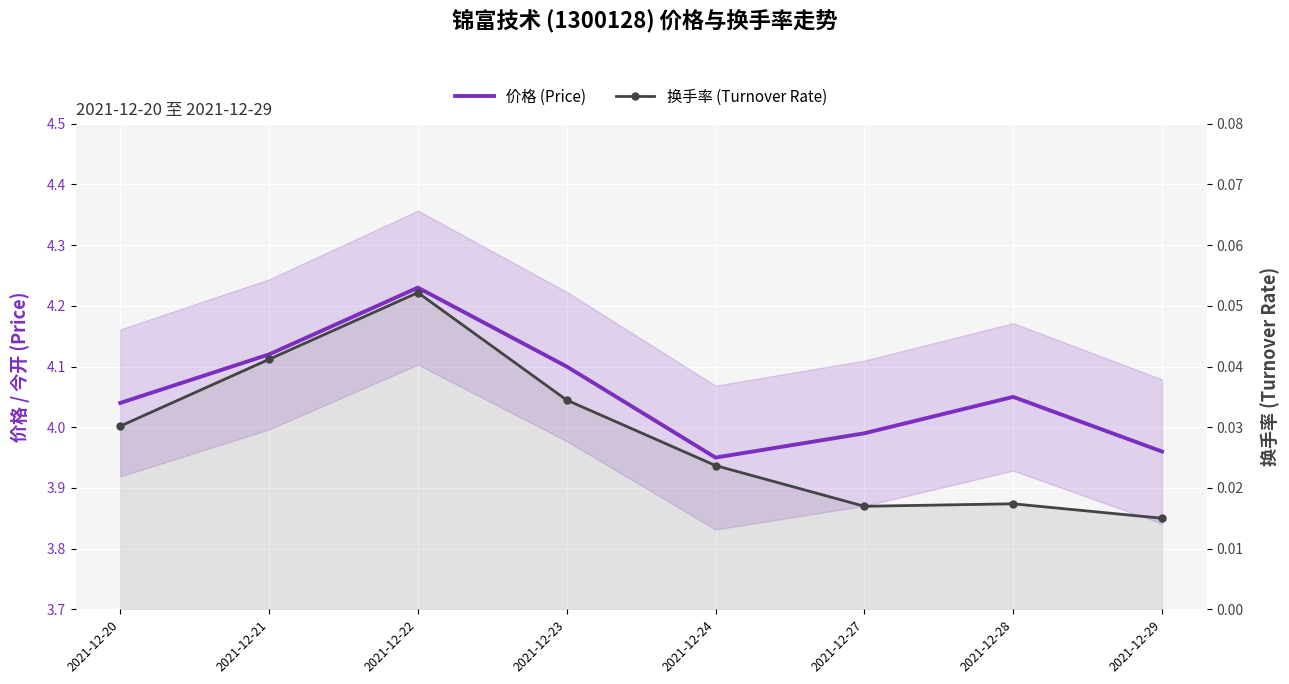

True or false: 价格 (Price) has more than 1 interior local peaks.

True